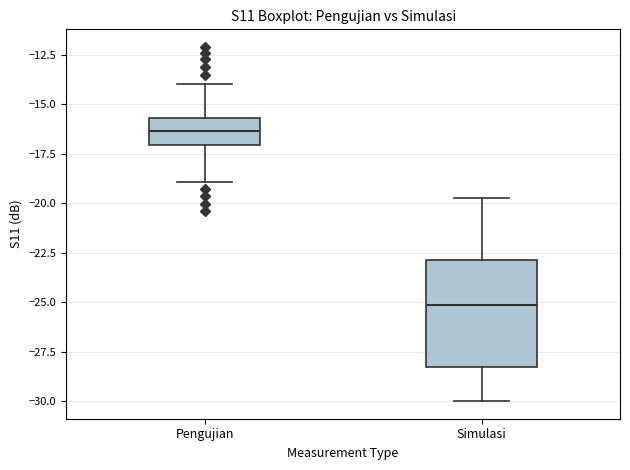

Where does the upper whisker of the box for Simulasi end on the y-axis? The values are not printed on the chart, so give them approximately, as read against the axis.

-19.5